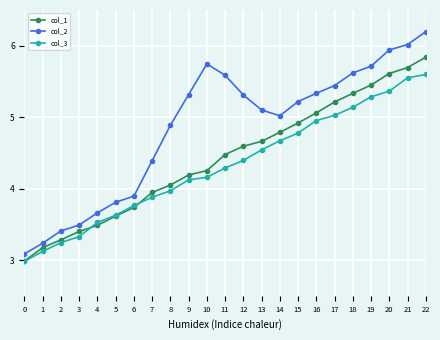

What is the value of the col_1 point at the 17th from the left?

5.1